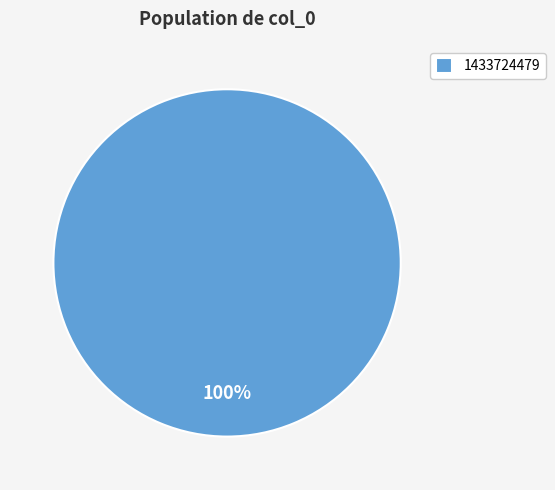

Is it true that 1433724479 is 100% of the pie?

True